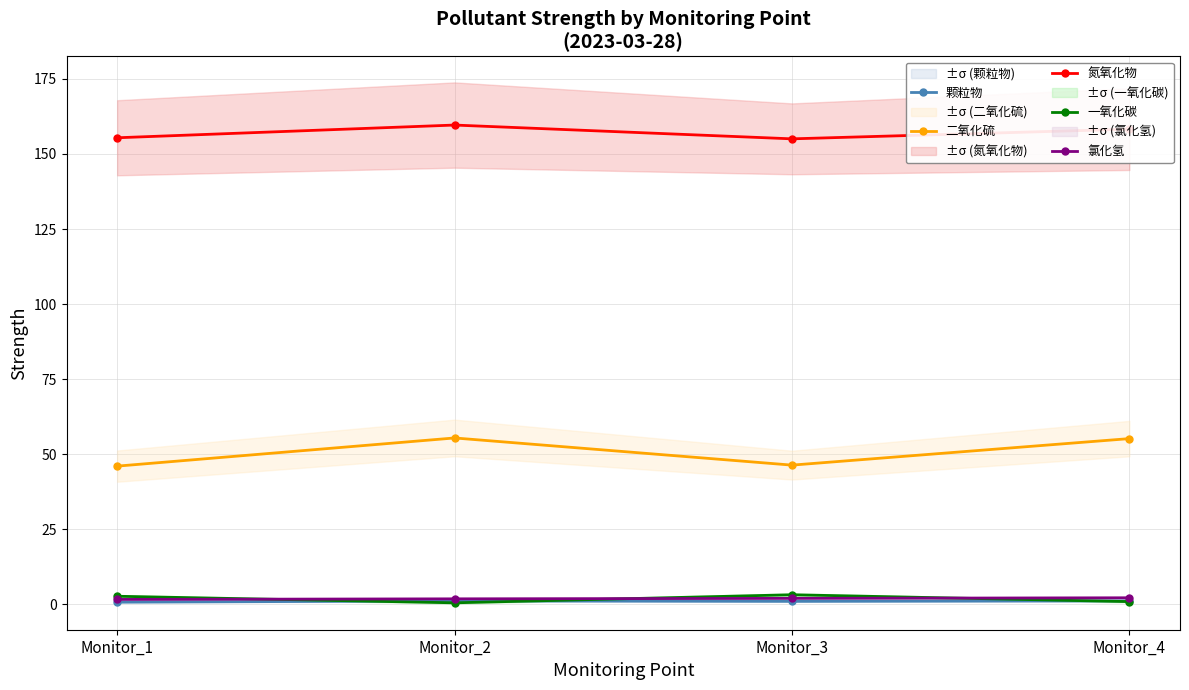

What is the sum of all 颗粒物 values?

4.1